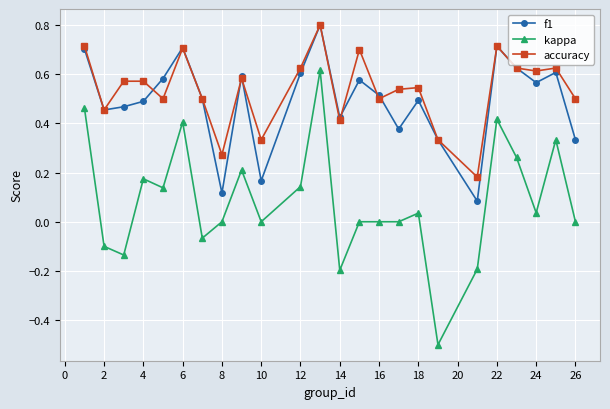

Does the chart have visible grid lines?

Yes